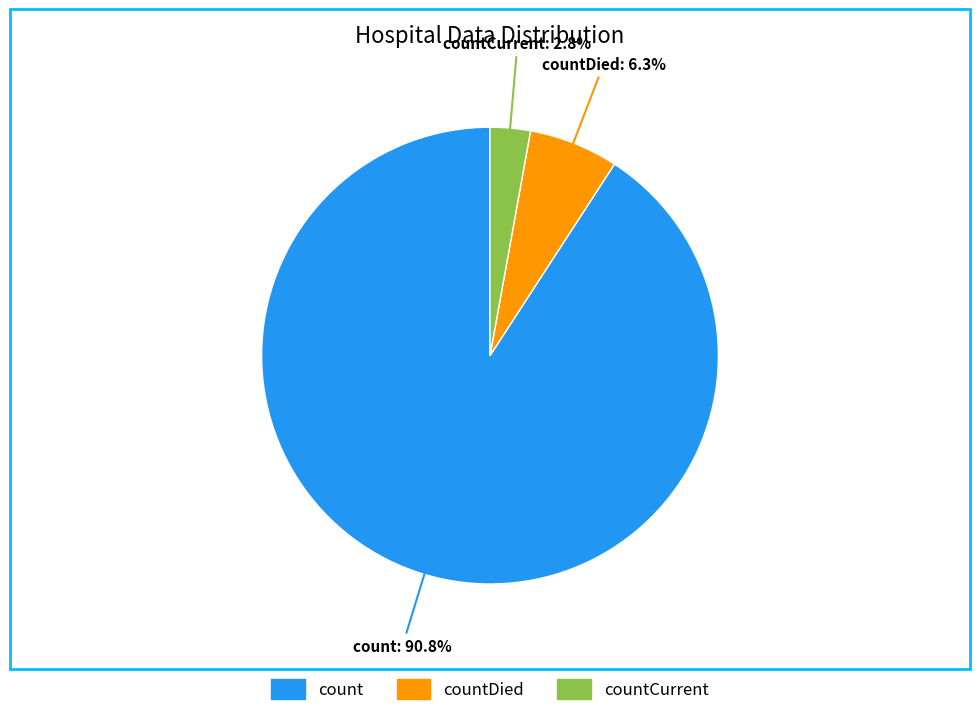

Count the number of slices in the pie.

3